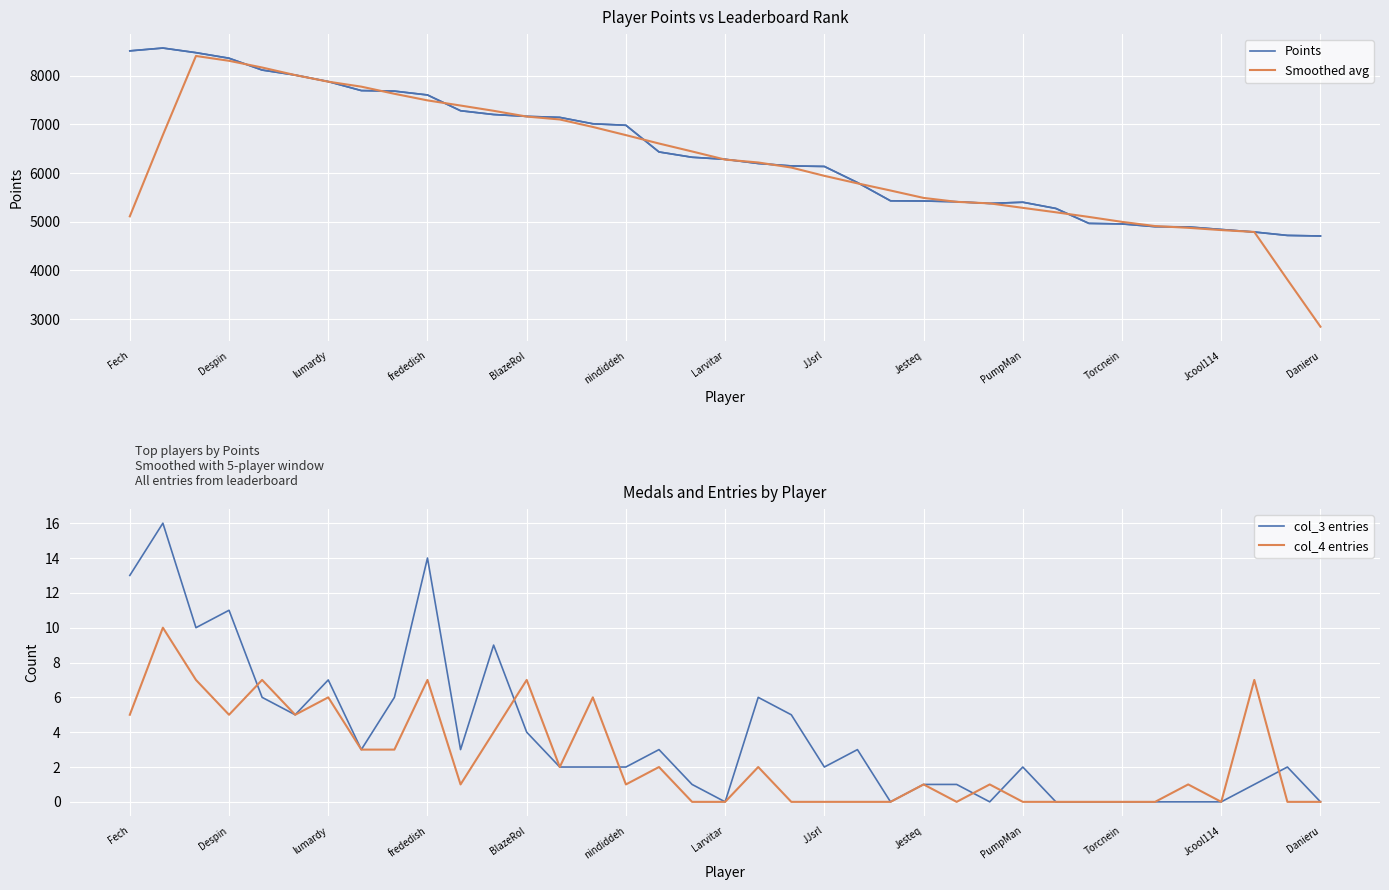

The Points series shows 6982.0 at nindiddeh. True or false?

True